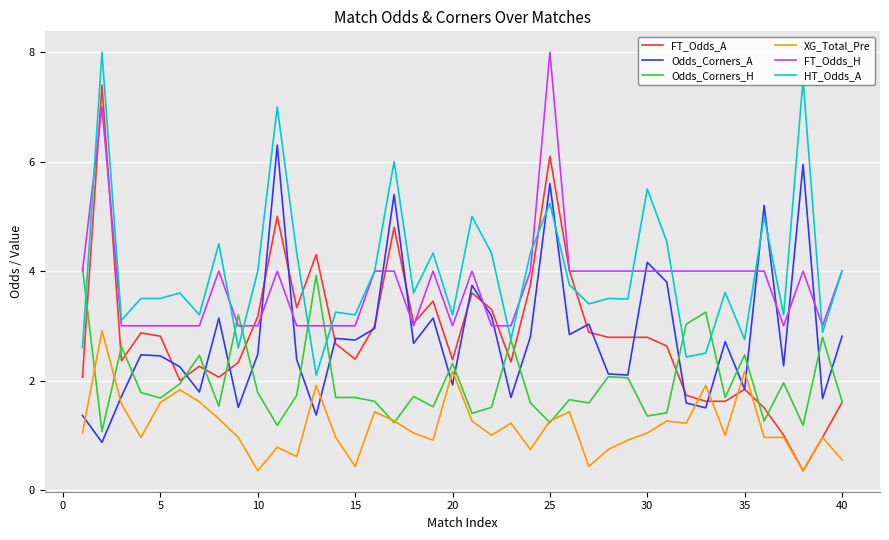

True or false: FT_Odds_H and XG_Total_Pre intersect in this chart.

False